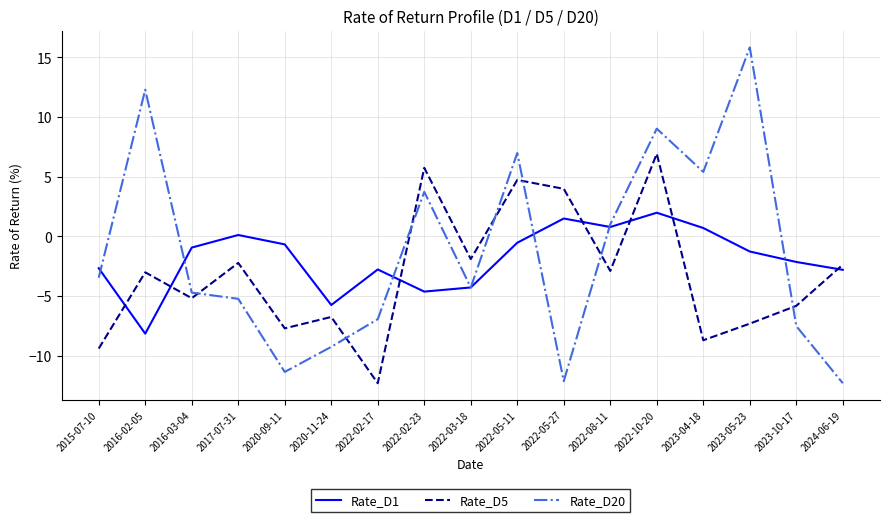

True or false: Rate_D5 has a value of -1.3 at 2024-06-19.

False